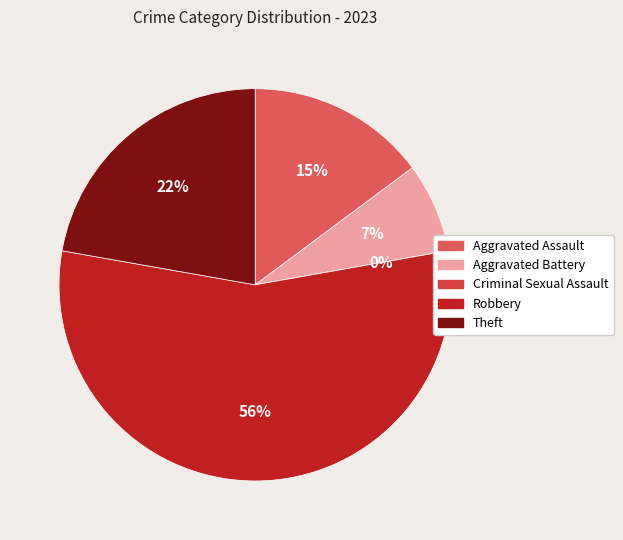

Rank the categories by value from lowest to highest.

Criminal Sexual Assault, Aggravated Battery, Aggravated Assault, Theft, Robbery